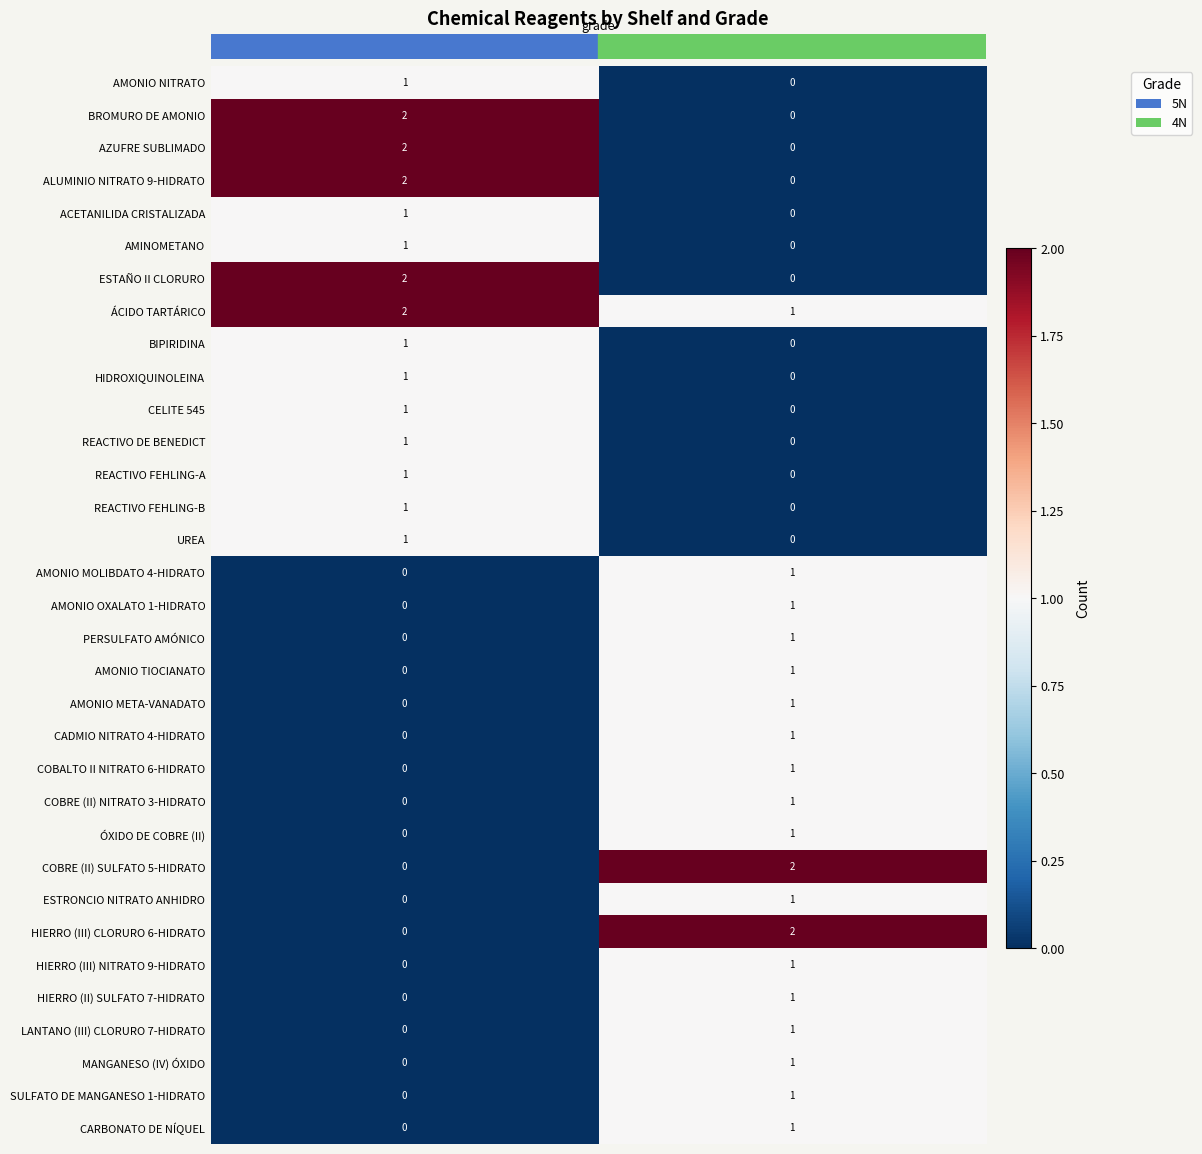

True or false: AZUFRE SUBLIMADO has a value of 1 at 4N.

False